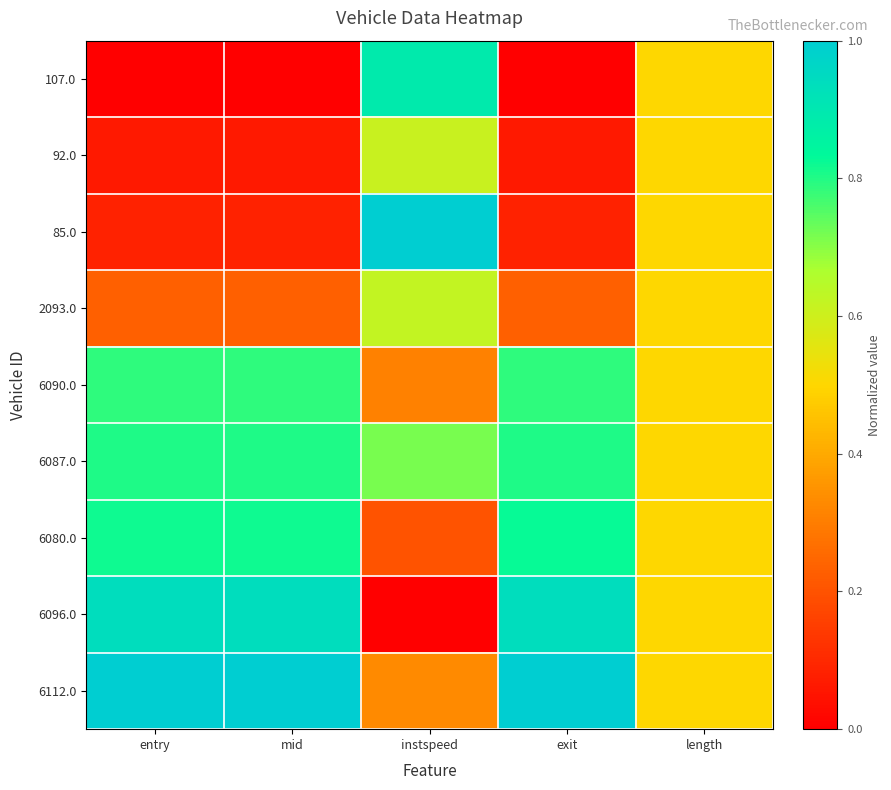

Which category has the lowest value across all series?

entry